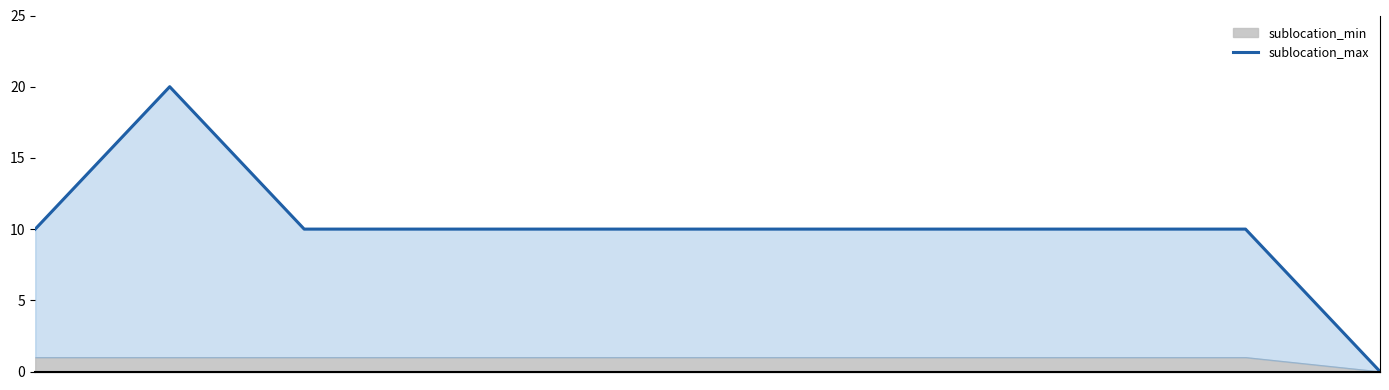

How many lines are shown in the chart?

1